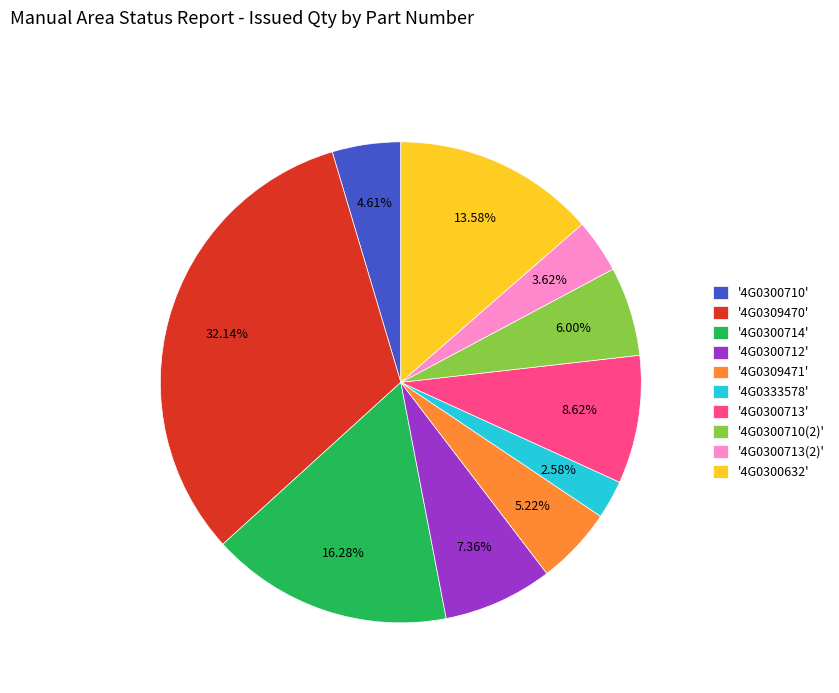

Count the number of slices in the pie.

10